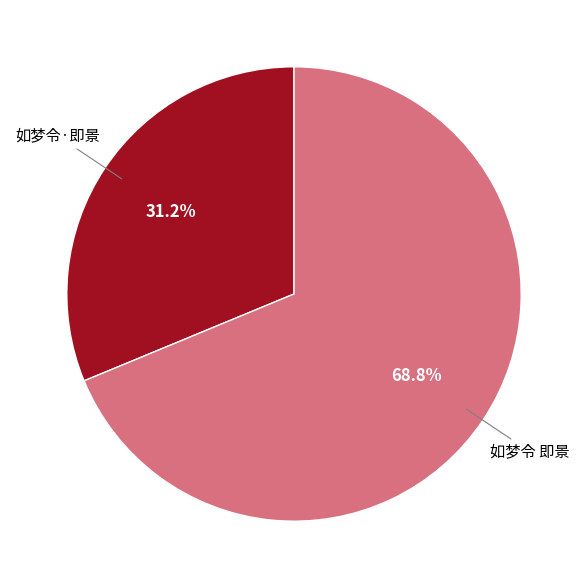

To the nearest percent, what is the difference between the 如梦令 即景 and 如梦令·即景 slice percentages?

38%